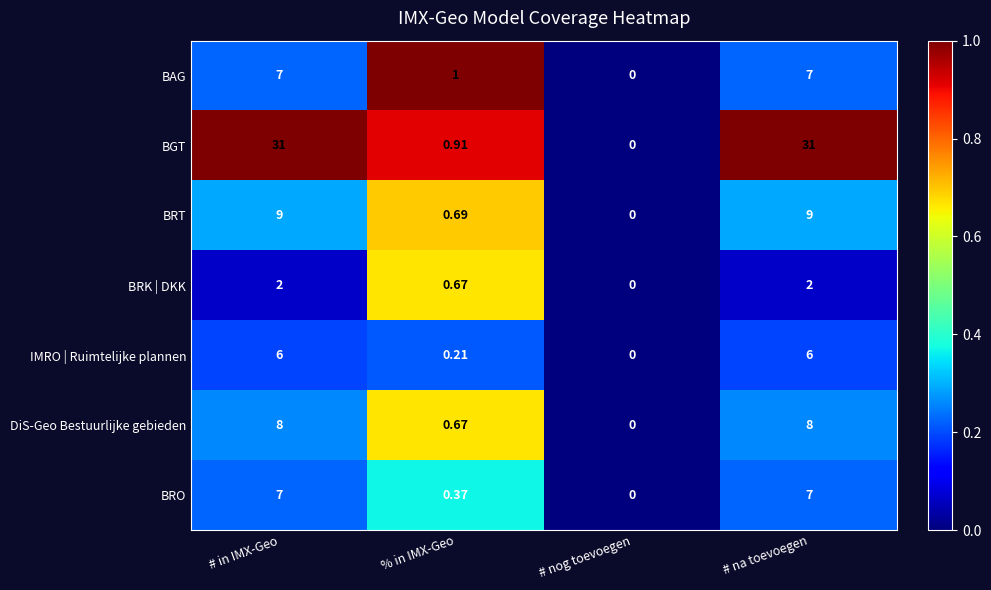

Which series has the largest total across all categories?

BGT